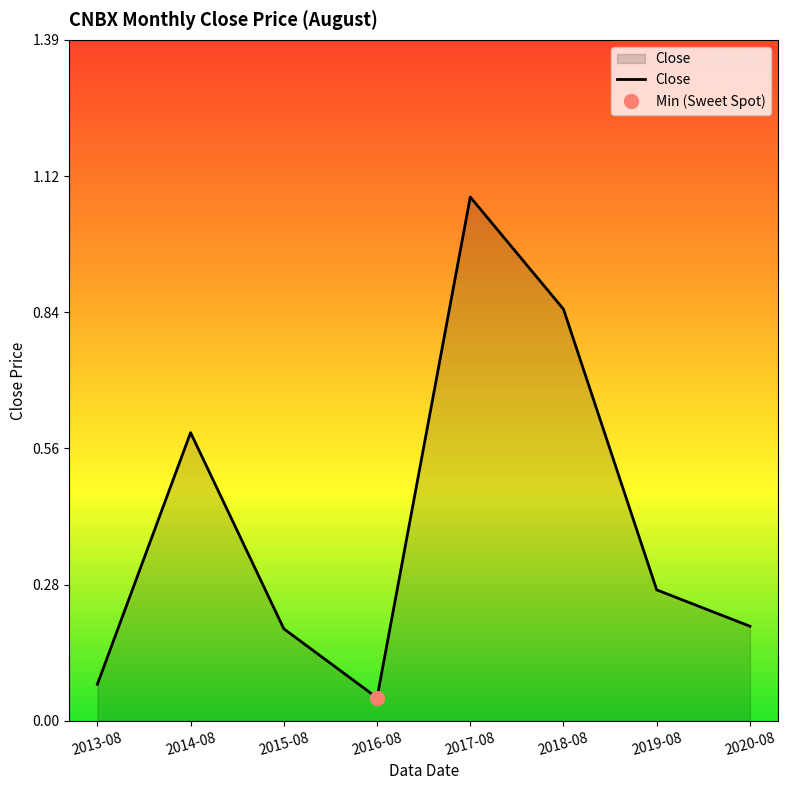

Reading left to right, what are all the values shown in this chart?

0.1	0.6	0.2	0.0	1.1	0.8	0.3	0.2